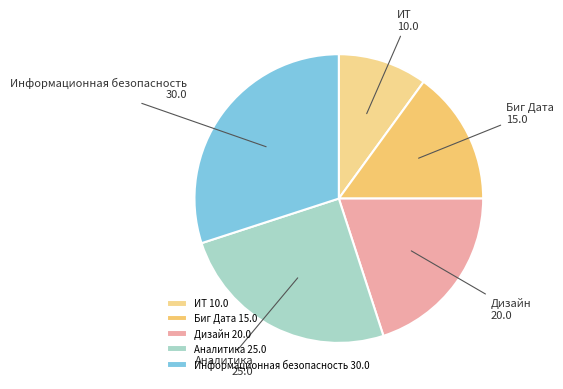

How many segments does this pie chart have?

5